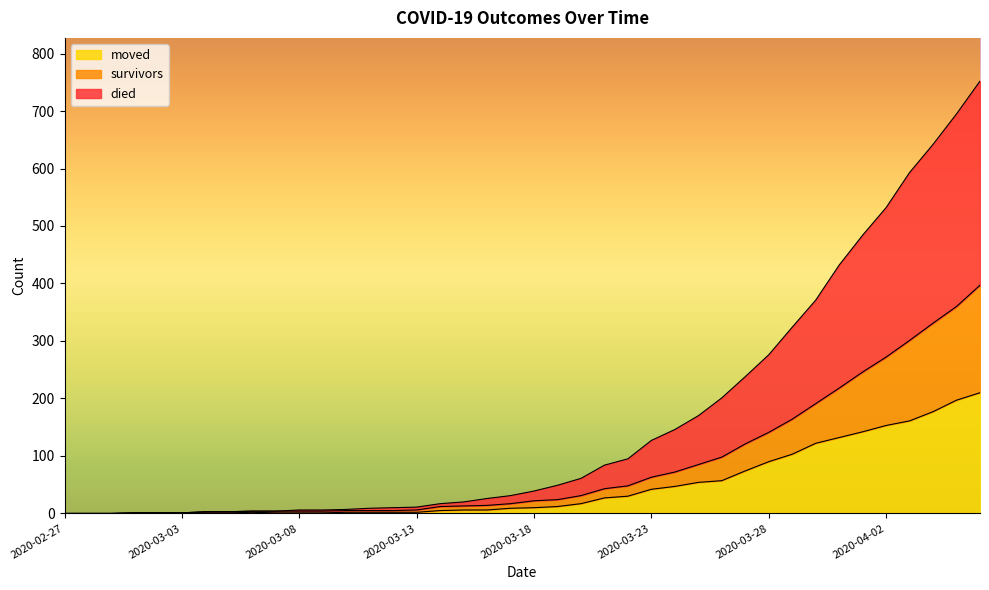

Reading left to right, extract all data points from this chart.

survivors: 0	0	0	1	1	1	3	3	4	4	4	4	5	5	5	6	12	13	14	17	22	24	31	43	48	63	72	85	98	121	141	164	191	218	246	272	301	331	360	397
died: 0	0	0	1	1	1	3	3	4	4	6	6	7	9	10	11	17	20	26	31	39	49	61	84	95	127	146	170	201	238	276	324	371	432	484	532	593	642	695	752
moved: 0	0	0	1	1	1	1	1	2	1	1	1	2	2	2	2	5	6	6	9	10	12	17	27	30	42	47	54	57	74	90	103	122	132	142	153	161	177	197	210